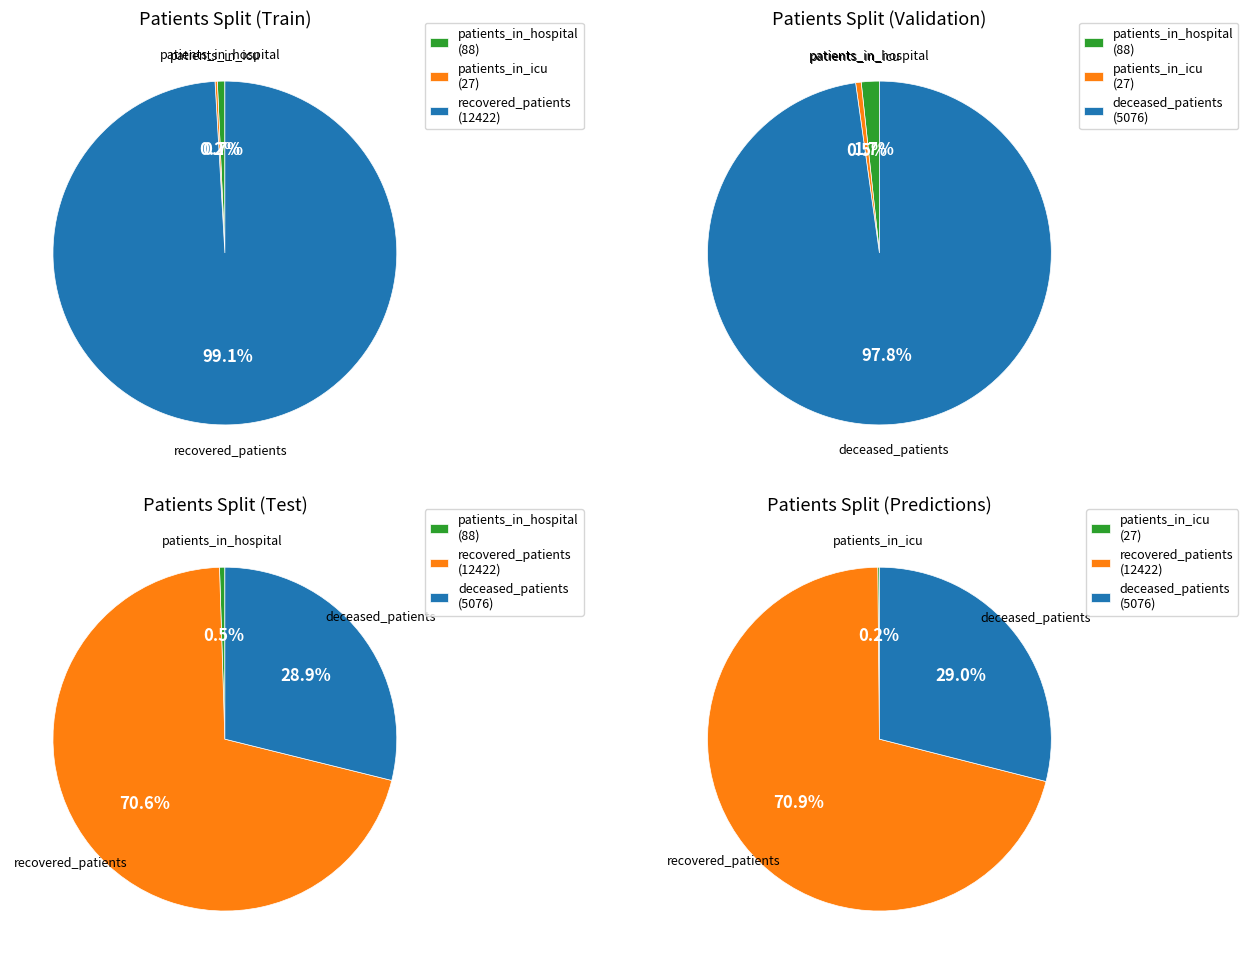

Which series changed the most between 36 and 39?

deceased_patients